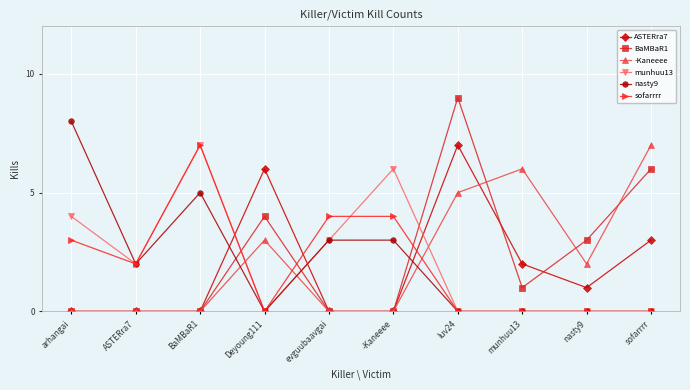

The value of sofarrrr at BaMBaR1 is 7. True or false?

True